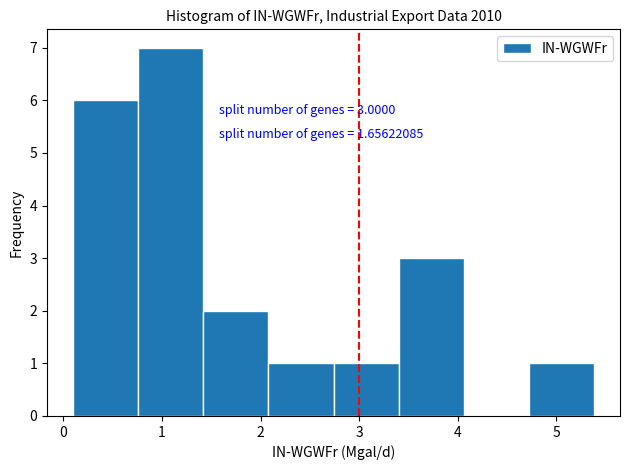

Over which range of the x-axis is the bar tallest?

0.76 to 1.42